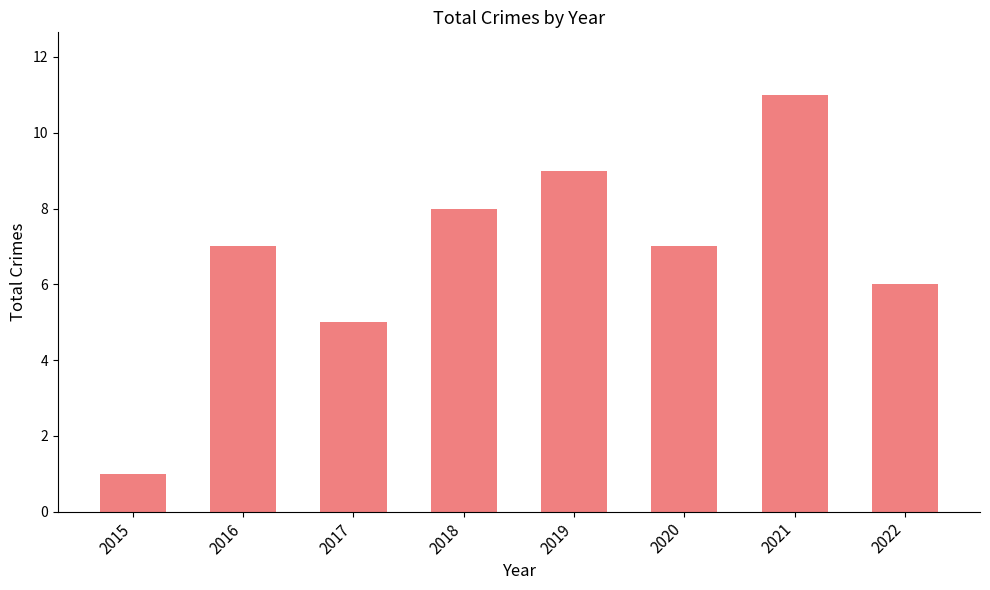

How many bars are there in total?

8